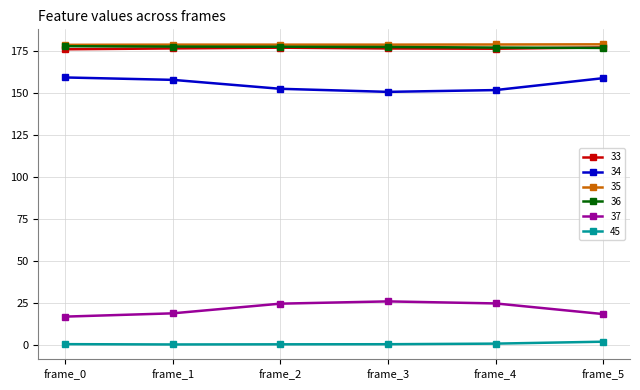

What is the total value across all series at frame_3?

710.4